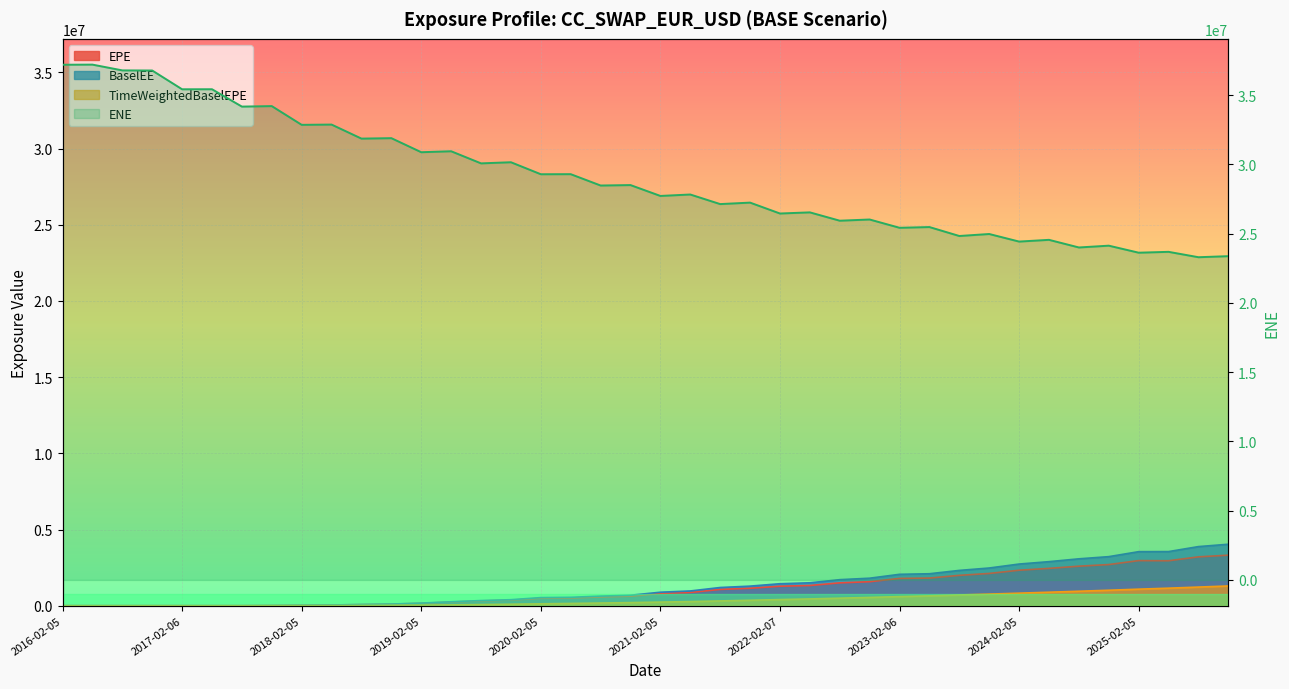

Which category has the highest value across all series?

2016-05-05